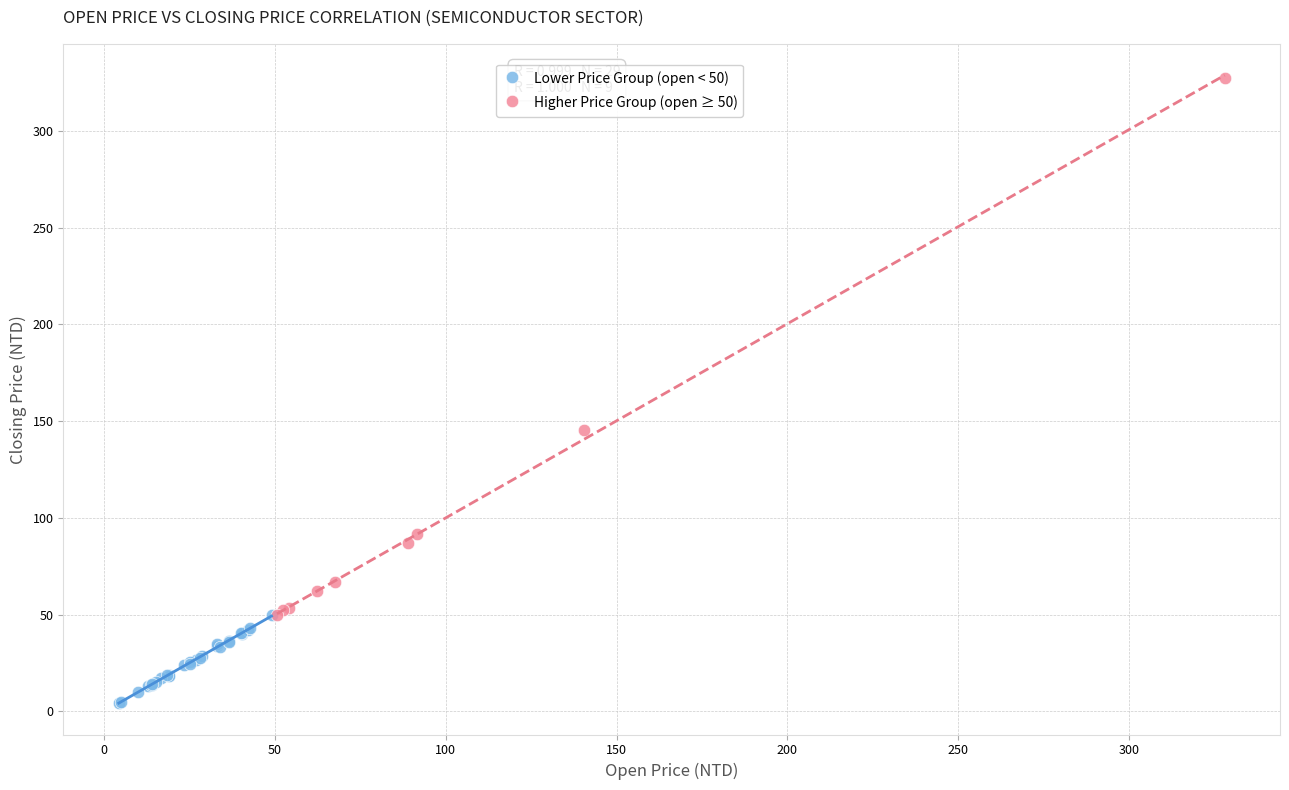

Which series has the largest Y range (max minus min)?

Higher Price Group (open ≥ 50)